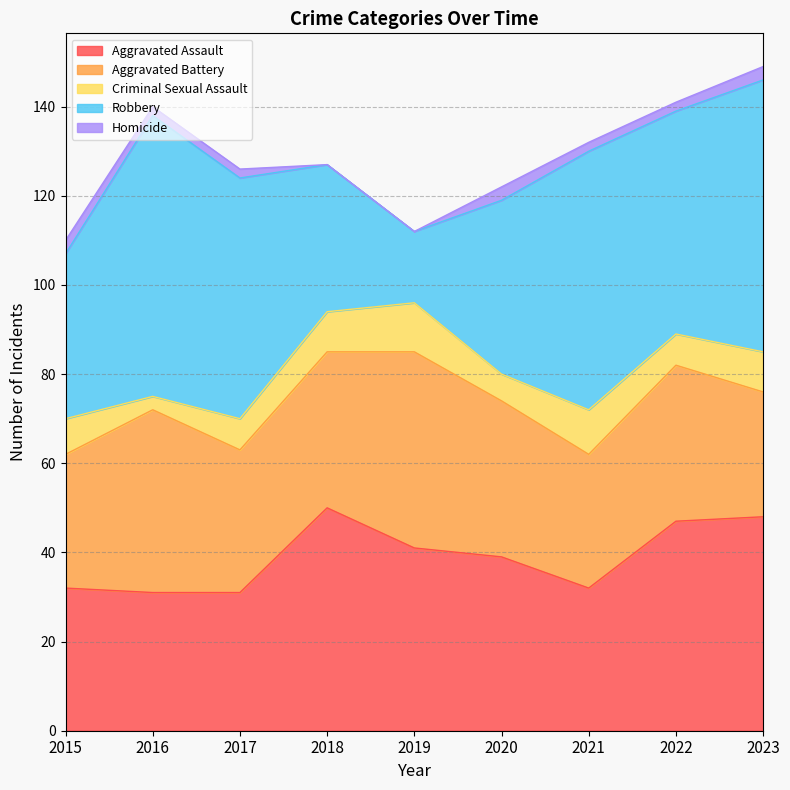

True or false: Criminal Sexual Assault and Homicide cross at least once.

False